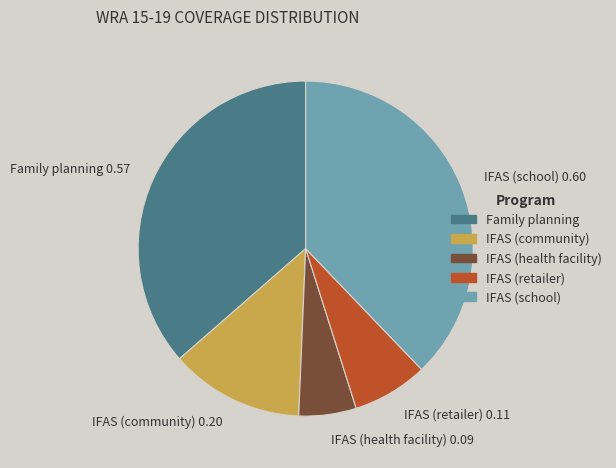

Is Family planning the majority of the pie?

No